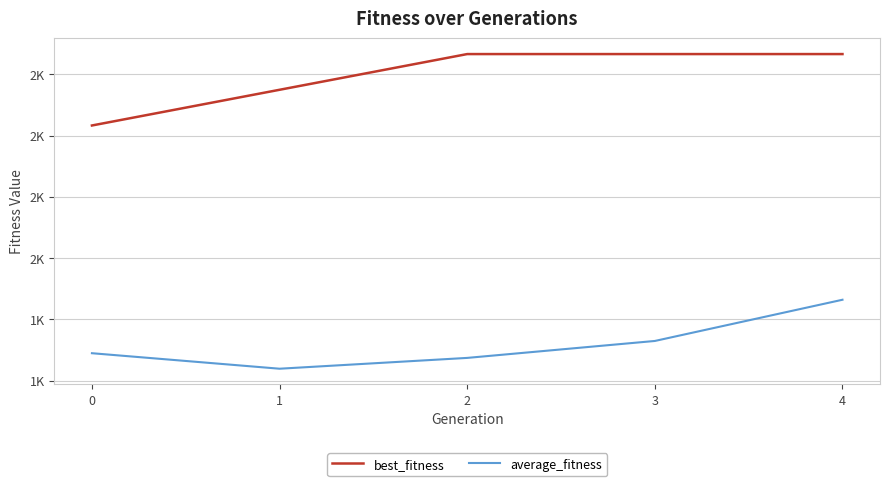

What are all the series names shown in the legend?

best_fitness, average_fitness